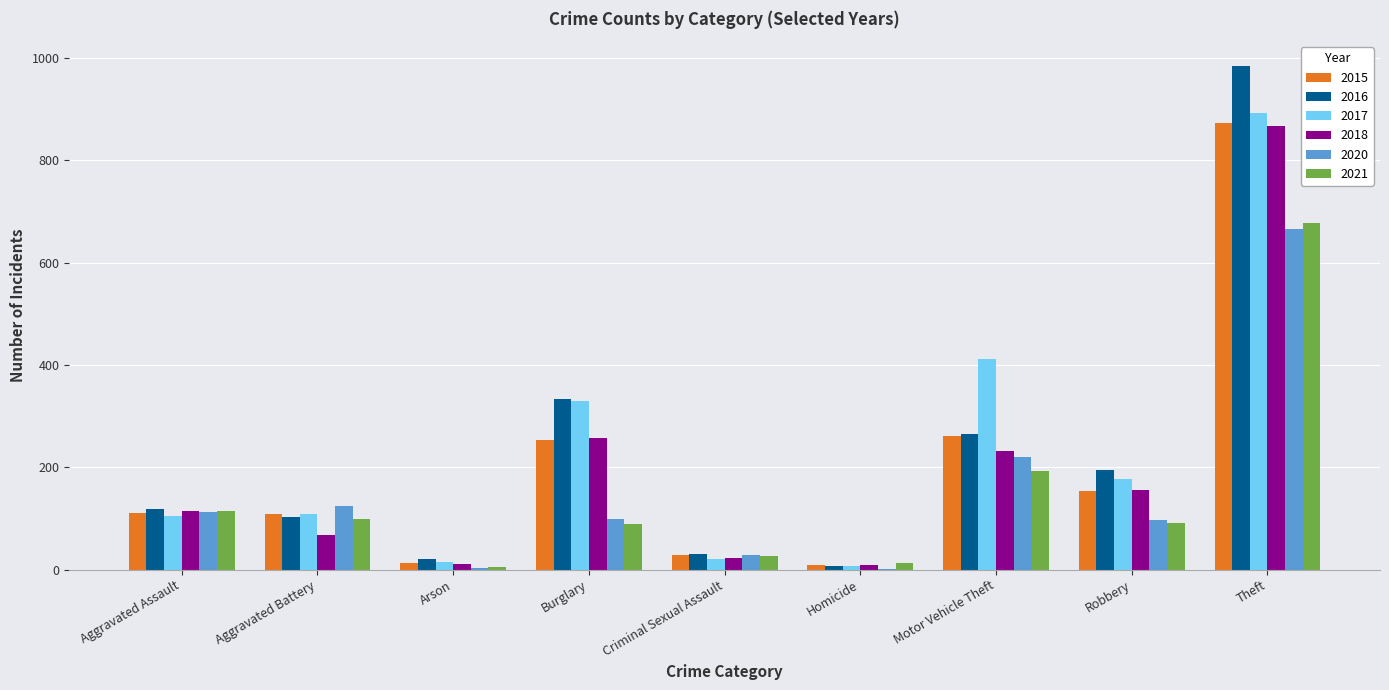

Count the number of categories in the chart.

9